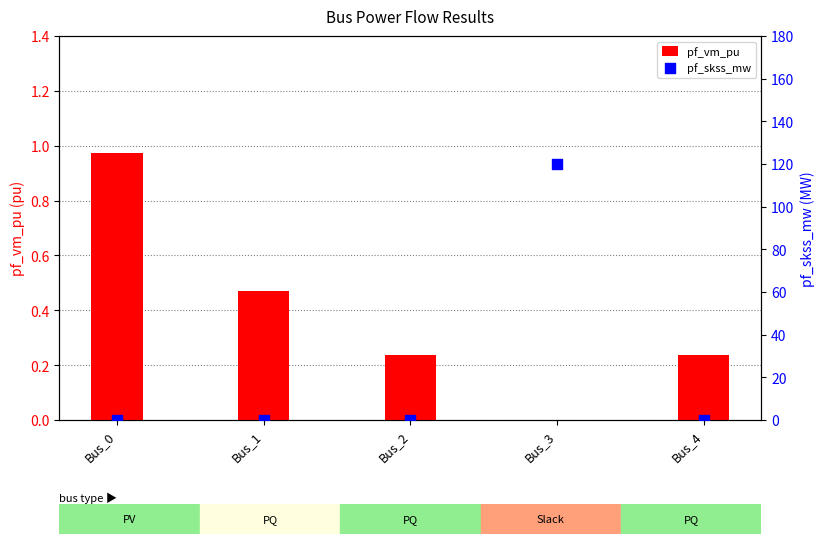

Which series contains the highest Y value?

pf_skss_mw